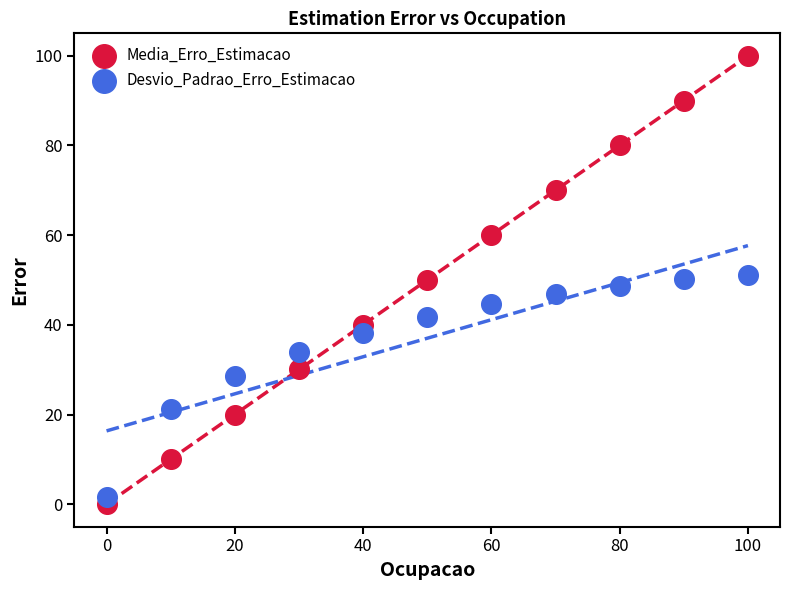

Which series has the largest Y range (max minus min)?

Media_Erro_Estimacao